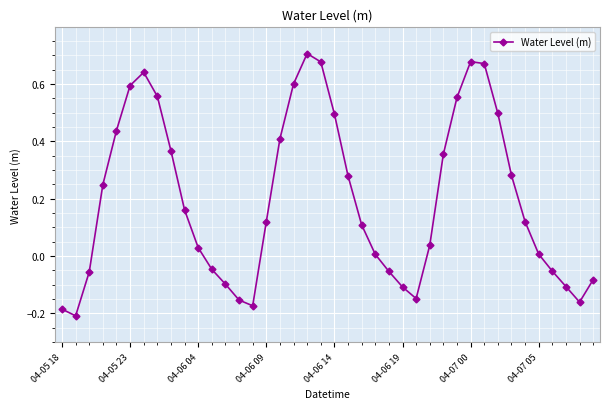

How many points are higher than both their immediate neighbors (excluding endpoints)?

3